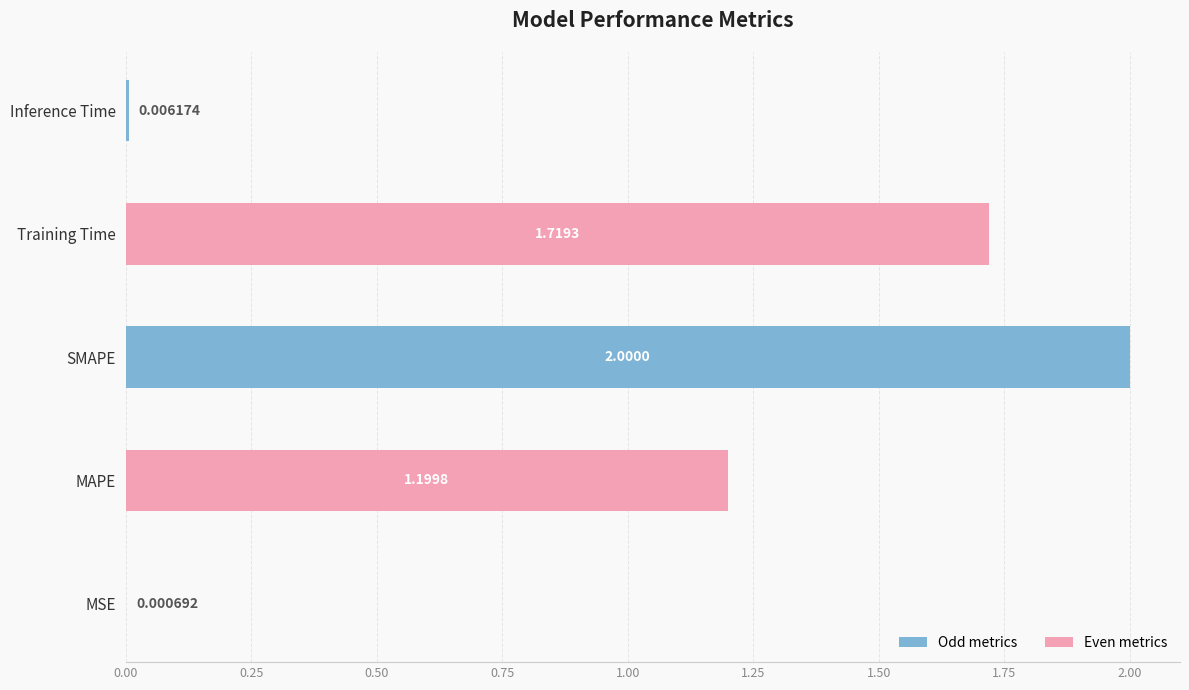

Count the number of values greater than 1.

3